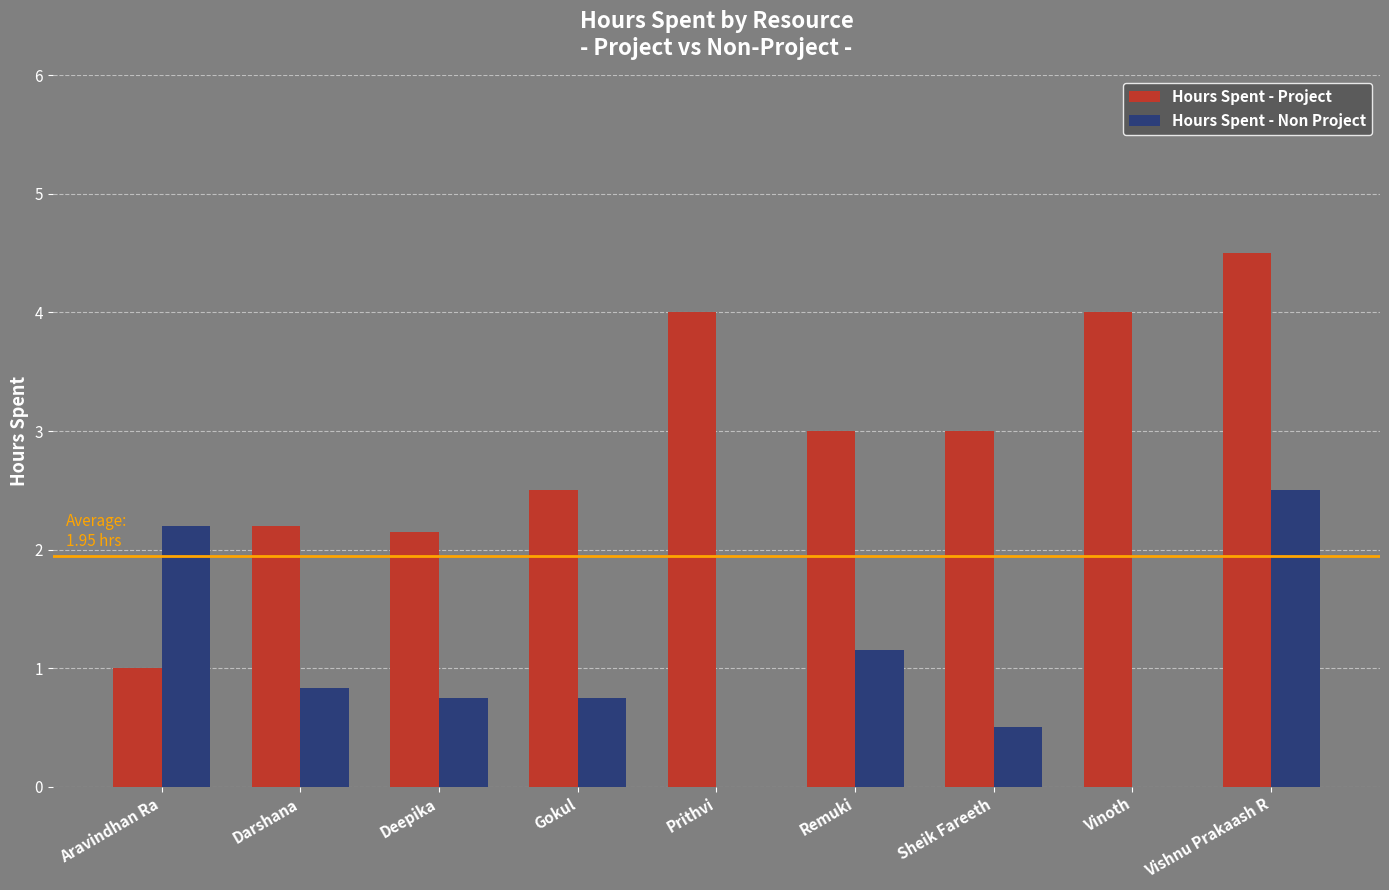

At which category does the chart reach its peak across all series?

Vishnu Prakaash R